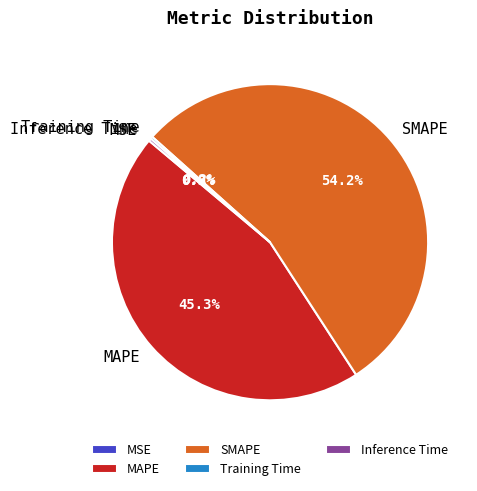

Does SMAPE represent more than half of the total?

Yes